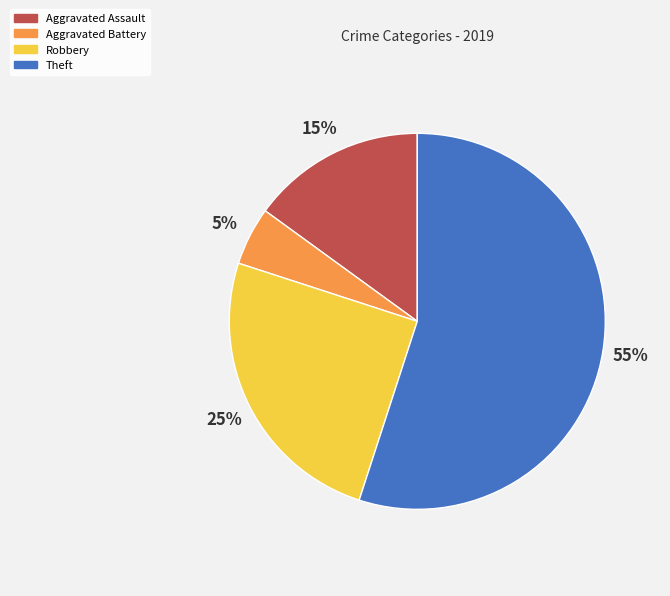

Approximately how many times larger is the value at Aggravated Assault compared to Theft?

0.3